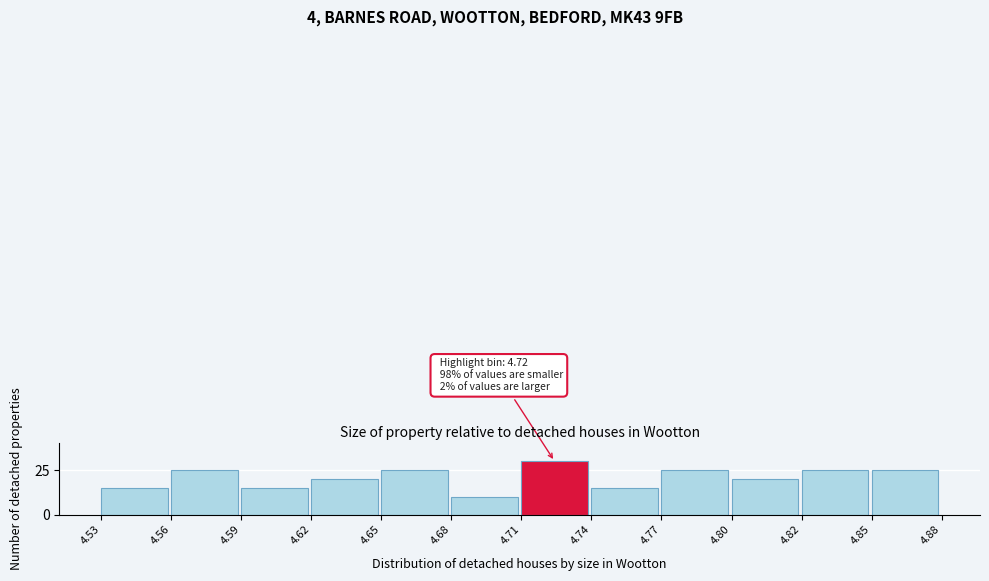

Reading left to right, transcribe all the data shown in this chart.

4.53=15	4.56=25	4.59=15	4.62=20	4.65=25	4.68=10	4.71=30	4.74=15	4.77=25	4.80=20	4.82=25	4.85=25